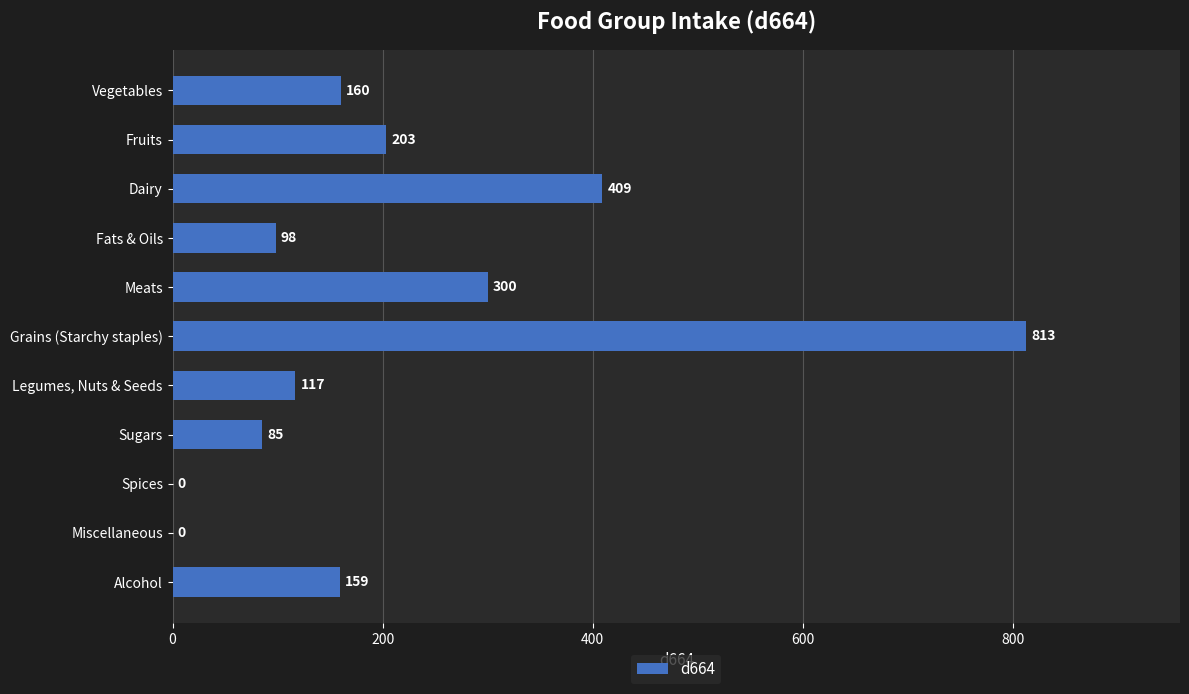

What is the change in value from Sugars to Legumes, Nuts & Seeds?

+32